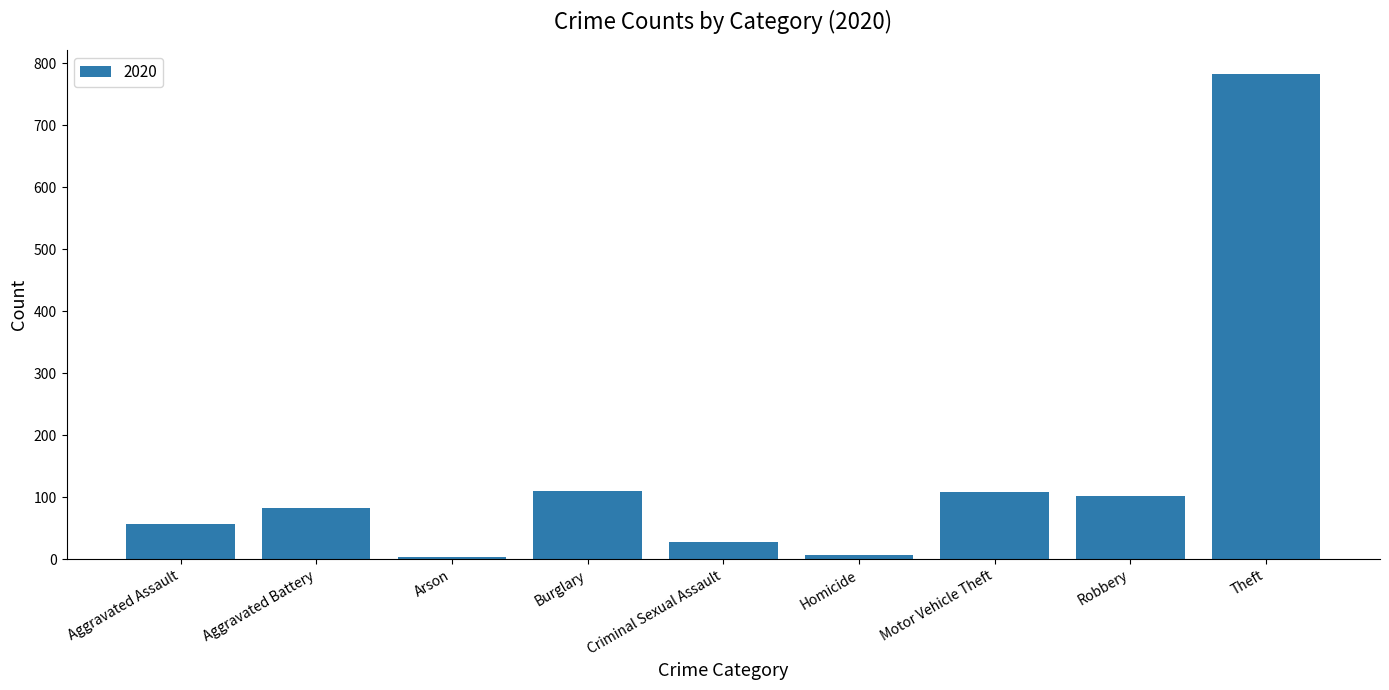

Which has a higher value, Aggravated Battery or Criminal Sexual Assault?

Aggravated Battery